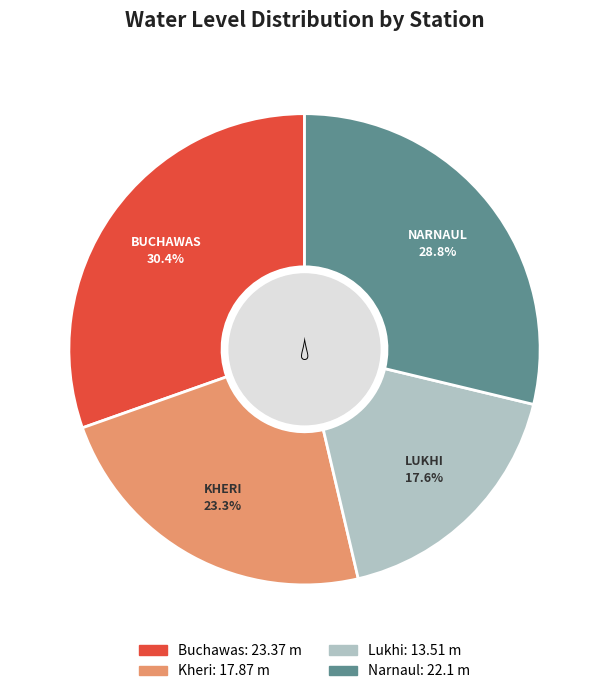

Does Narnaul represent more than half of the total?

No